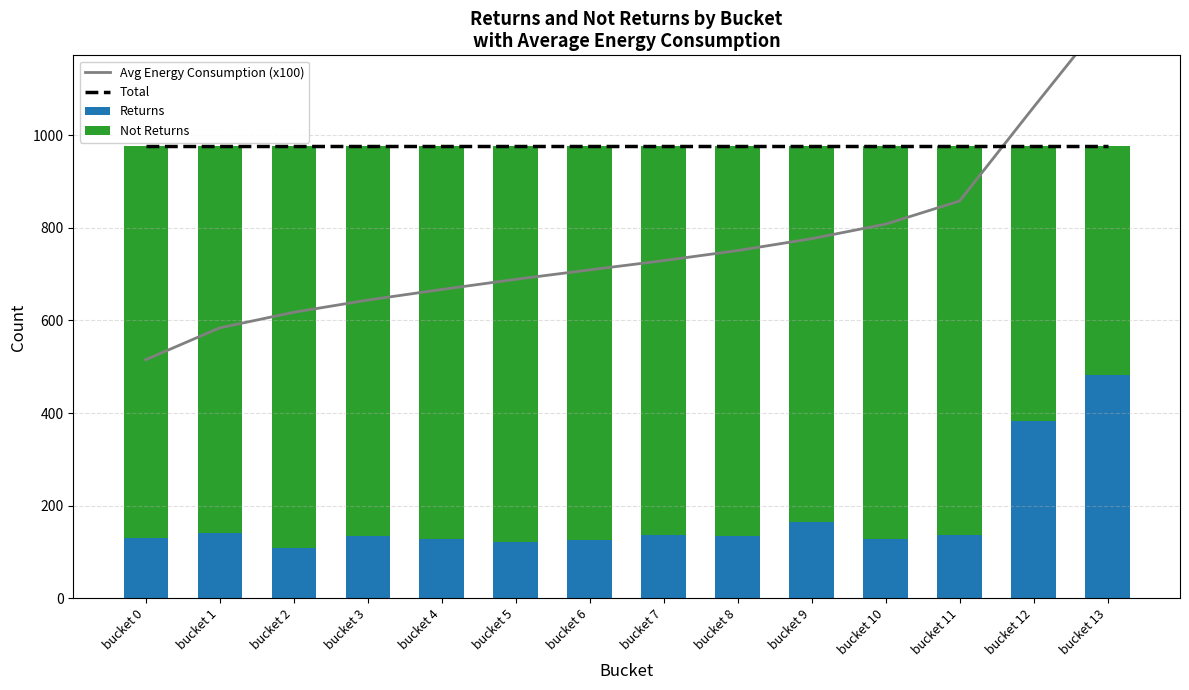

At which category does the chart reach its minimum across all series?

bucket 2